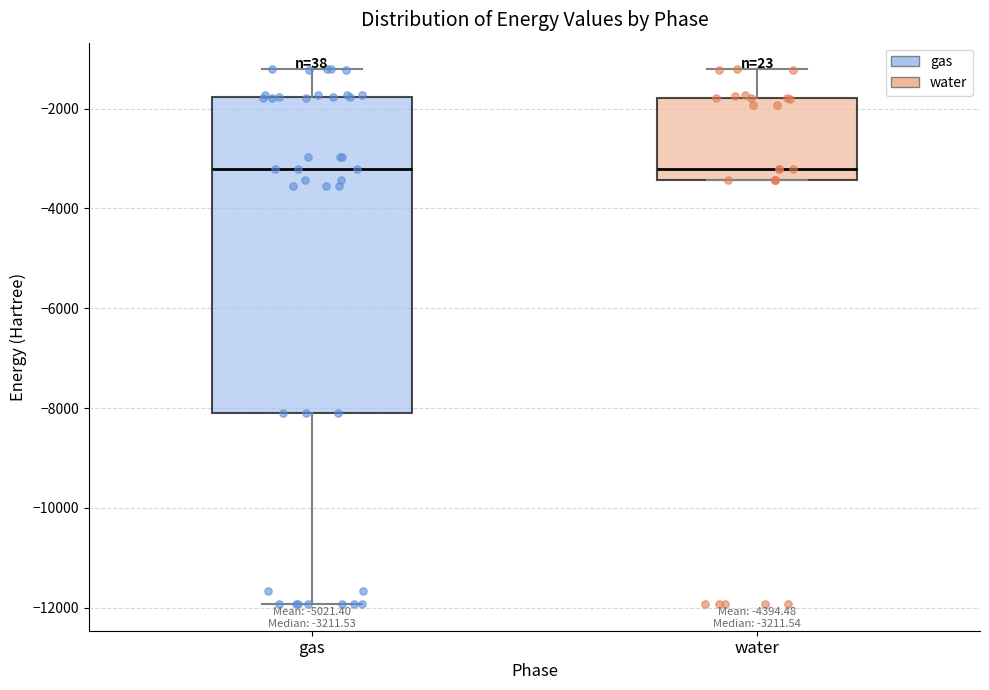

Comparing the boxes themselves (not the whiskers), which one is the tallest?

gas